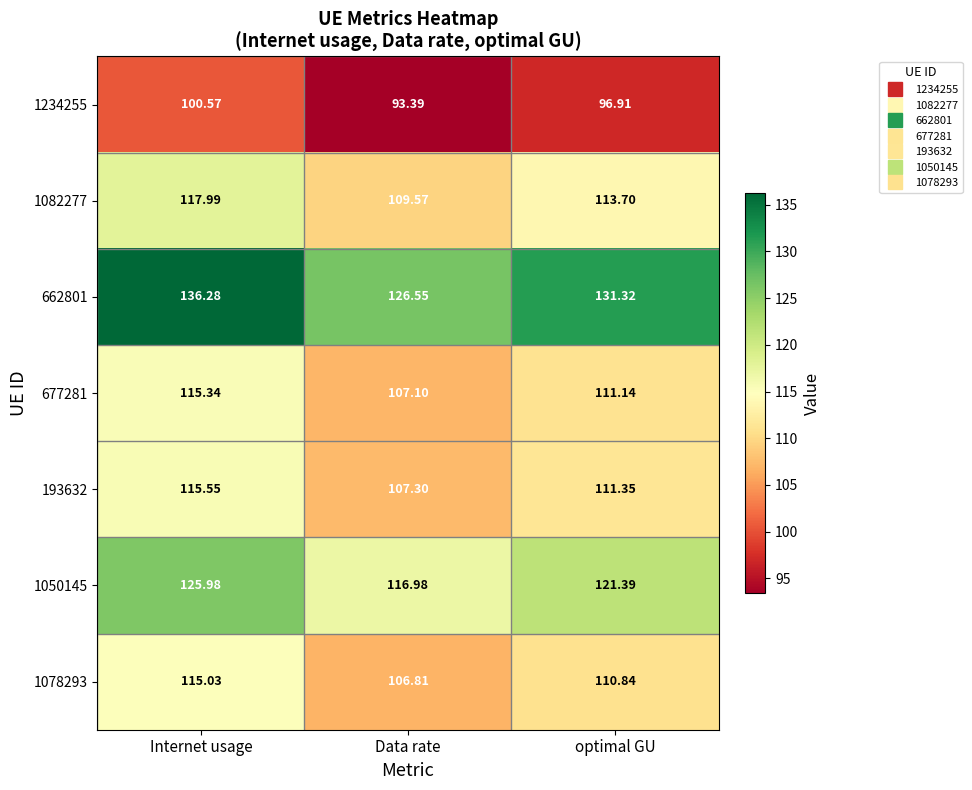

At which label does 1234255 first exceed 96?

Internet usage